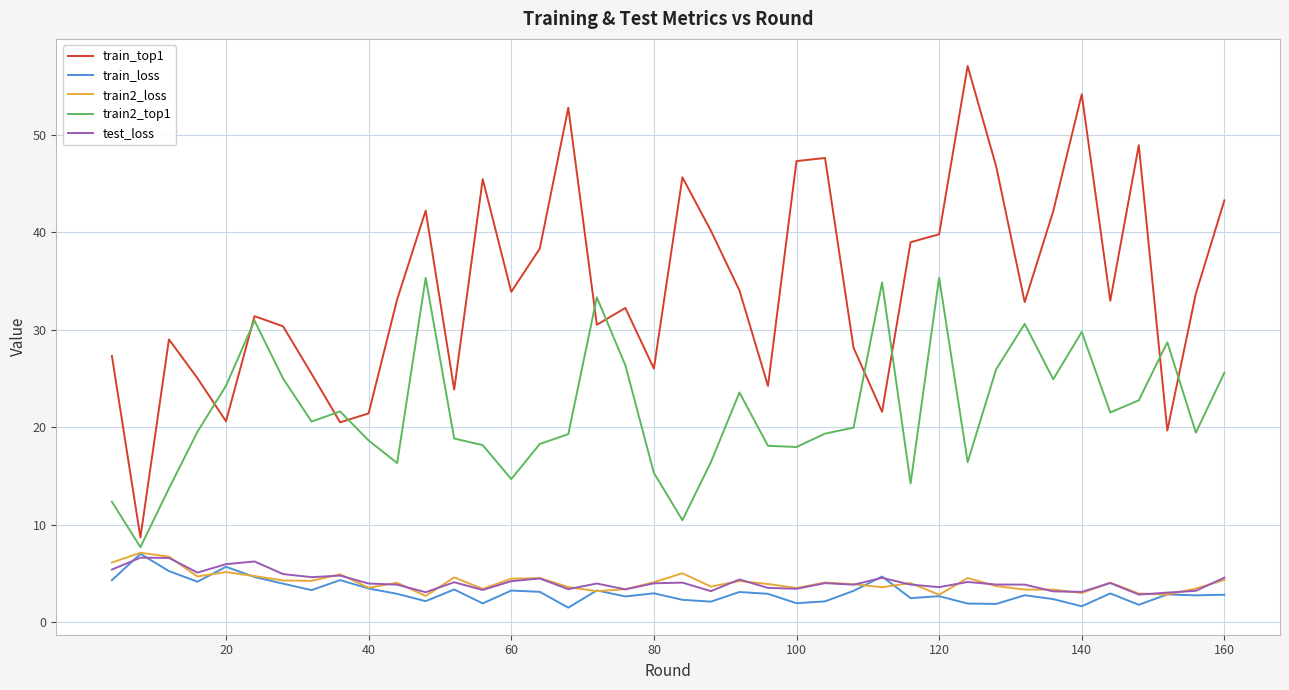

After their last crossing, which series has the higher values: train_top1 or train2_top1?

train_top1